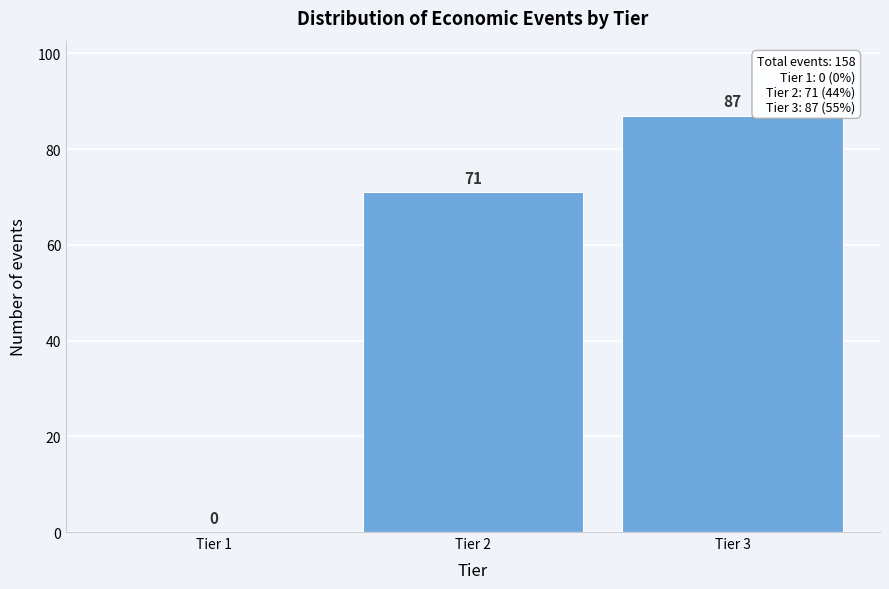

Reading right to left, what are all the values shown in this chart?

Tier 3=87	Tier 2=71	Tier 1=0